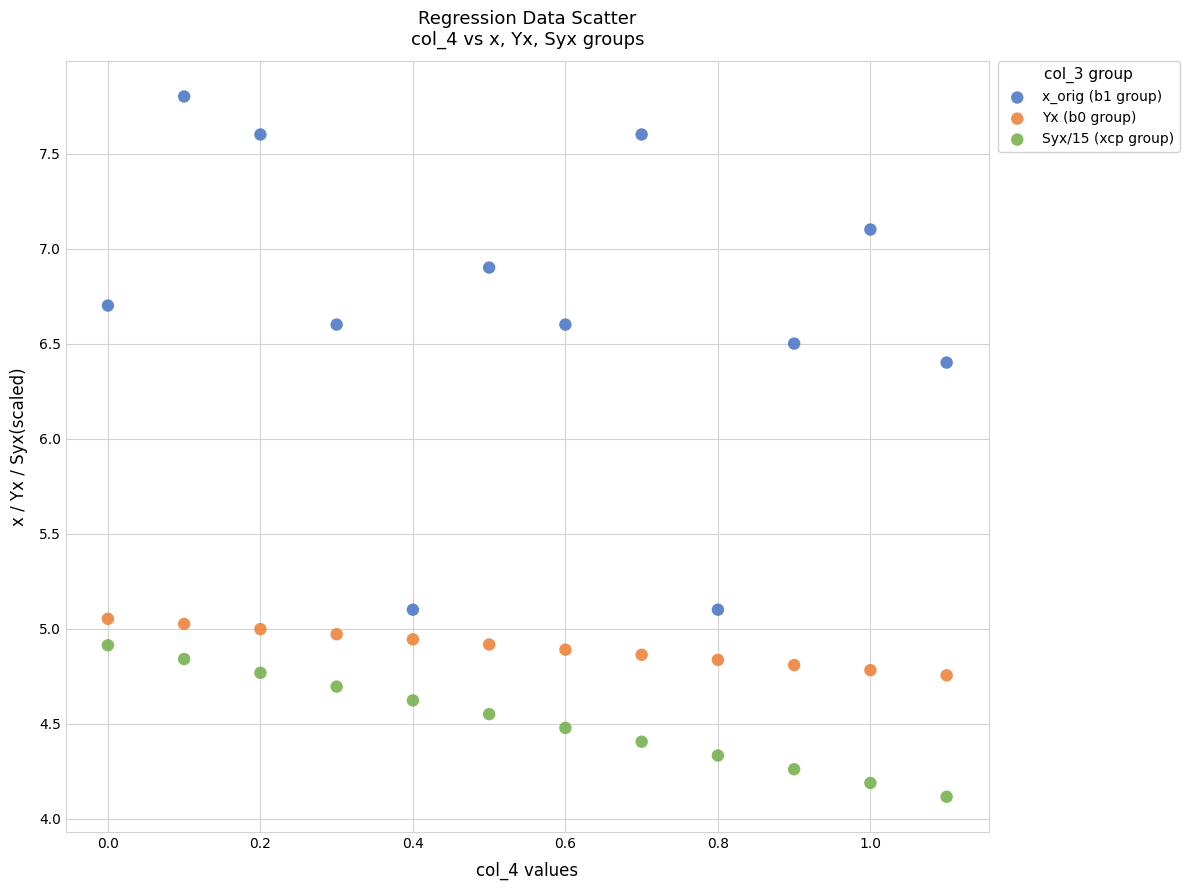

Which series has the largest Y range (max minus min)?

x_orig (b1 group)